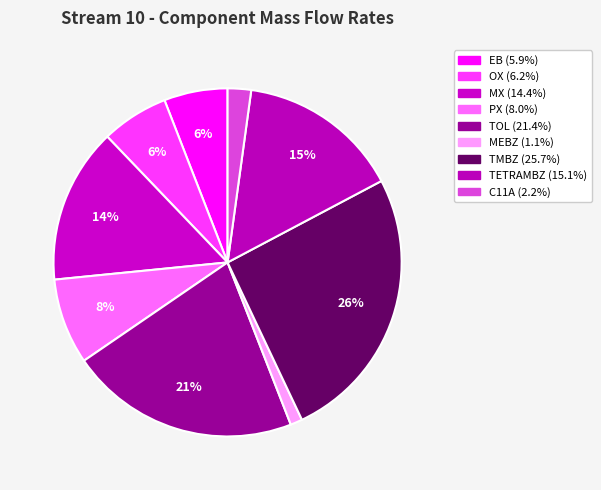

How many slices are in this pie chart?

9